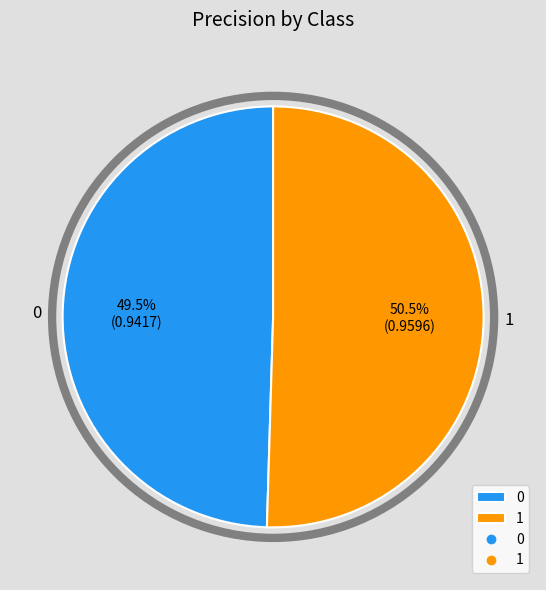

What portion of the pie excludes 0?

50.5%